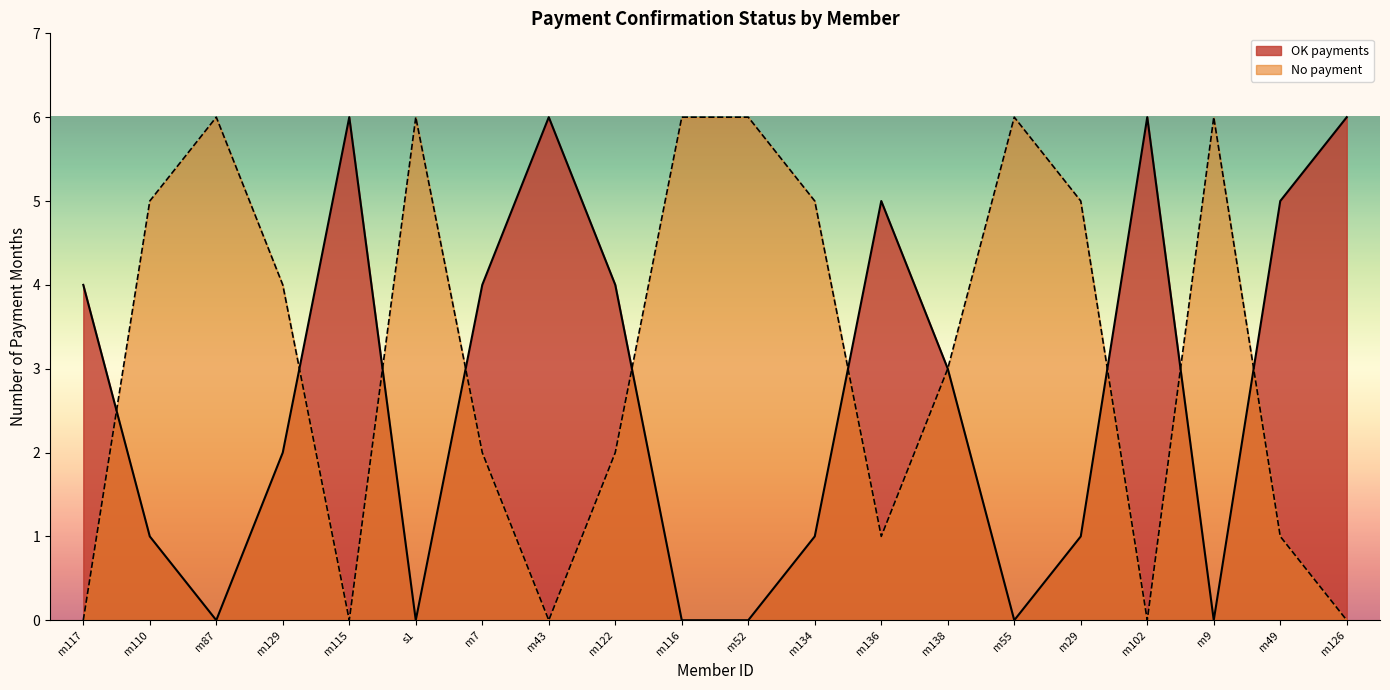

What is the label of the 17th point from the left?

m102